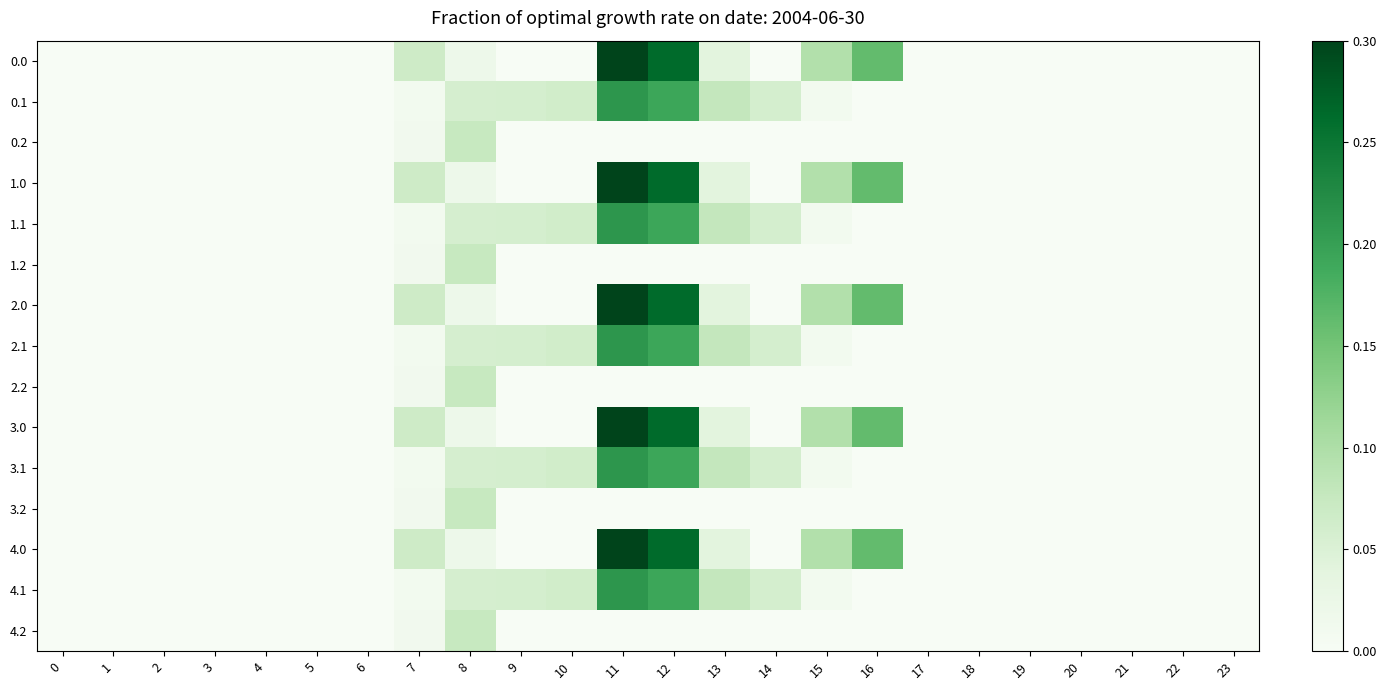

At which category is the sum across all series the highest?

11